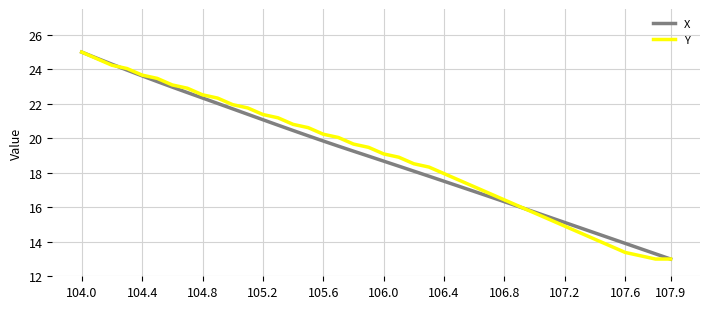

What is the minimum value shown in the chart?

13.0